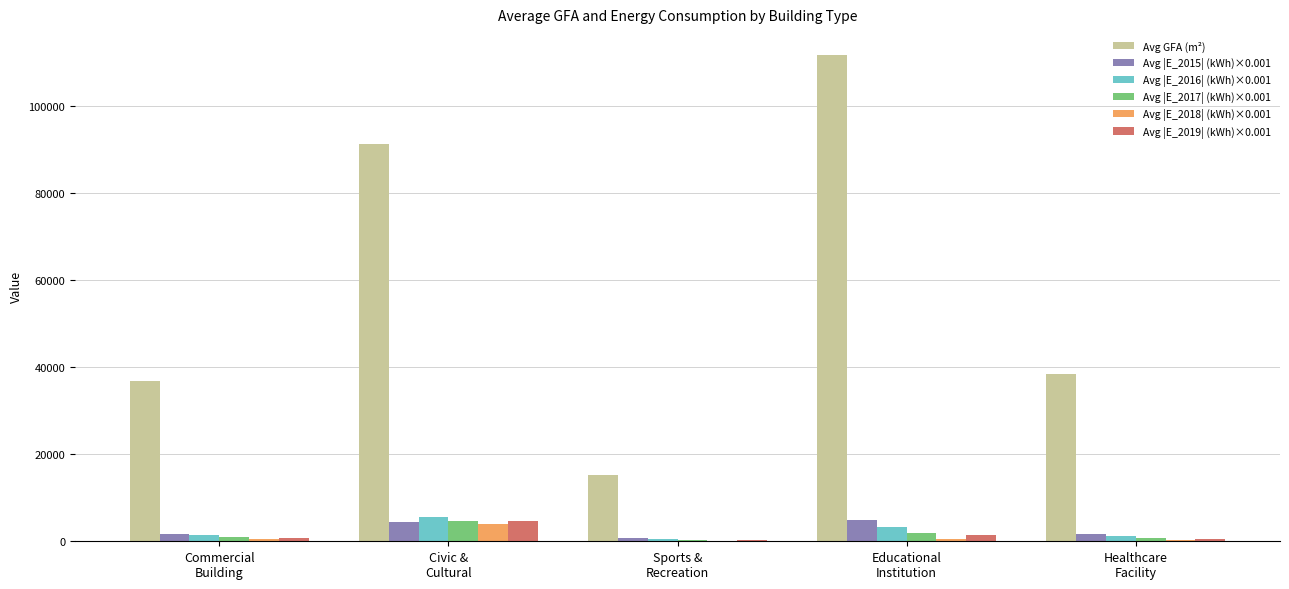

What is the sum of all Avg |E_2017| (kWh)×0.001 values?

8604.0